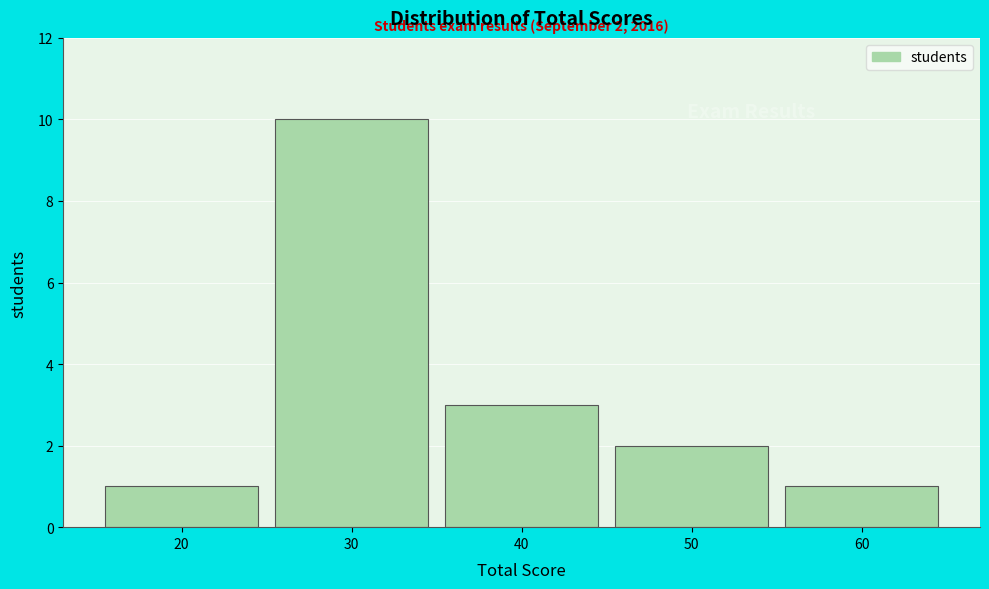

Reading left to right, list all the values displayed in this chart.

1	10	3	2	1